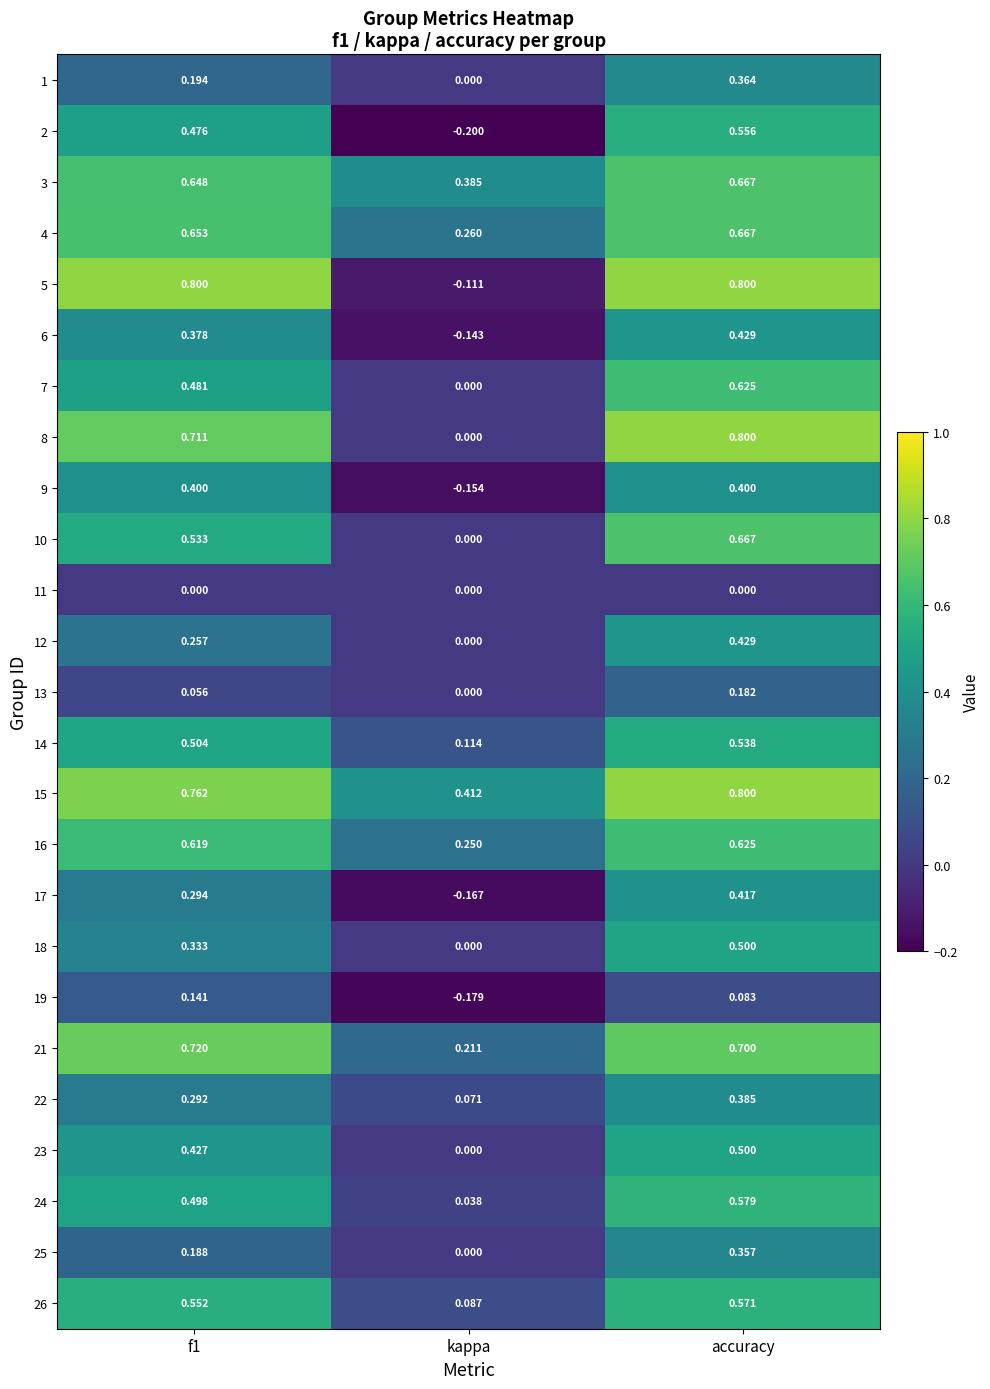

Which series has the largest total across all categories?

15